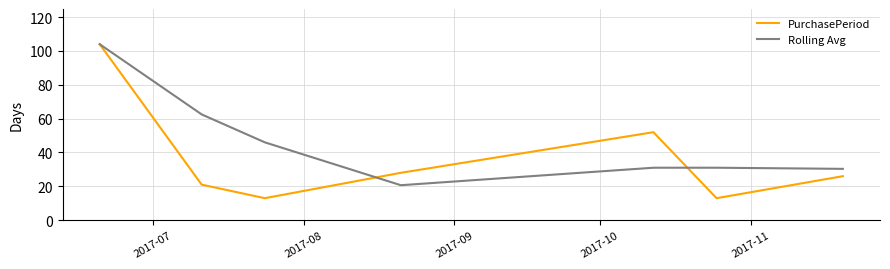

What is the greatest value displayed?

104.0